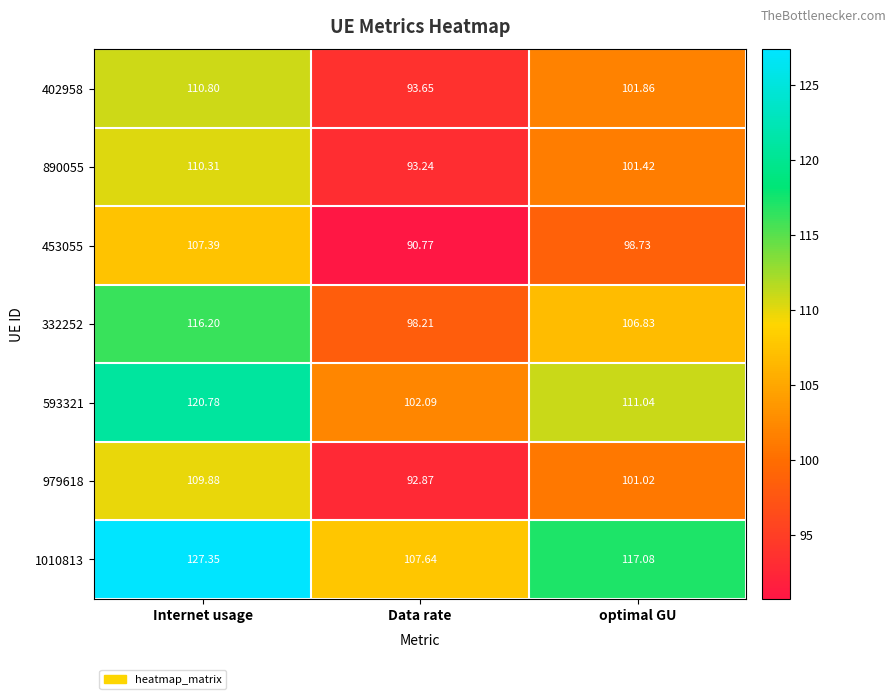

Rank the series at optimal GU from highest to lowest value.

1010813, 593321, 332252, 402958, 890055, 979618, 453055